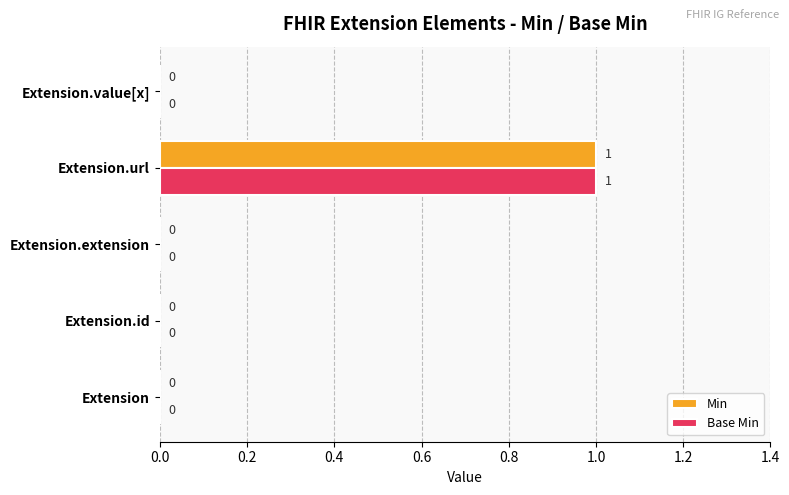

At which category is the sum across all series the highest?

Extension.url